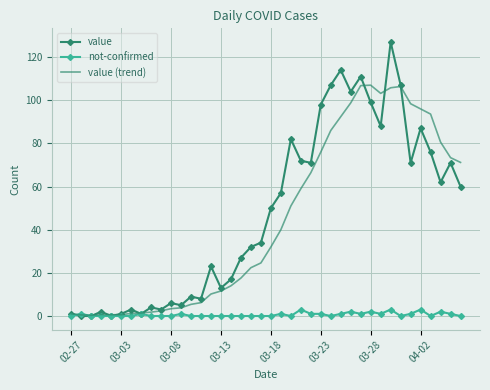

List the series in order of their peak value, lowest first.

not-confirmed, value (trend), value